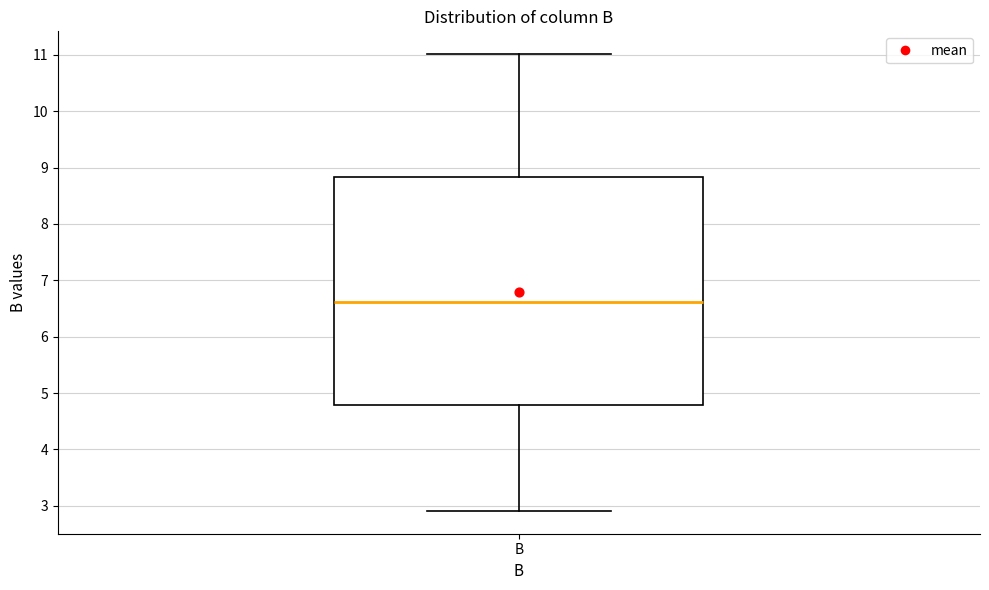

Read this box plot against the y-axis: the position of the median line, the range covered by the box, and the ends of both whiskers. The values are not printed on the chart, so give them approximately, as read against the axis.

median 6.6, box 4.8 to 8.8, whiskers 2.9 to 11.0